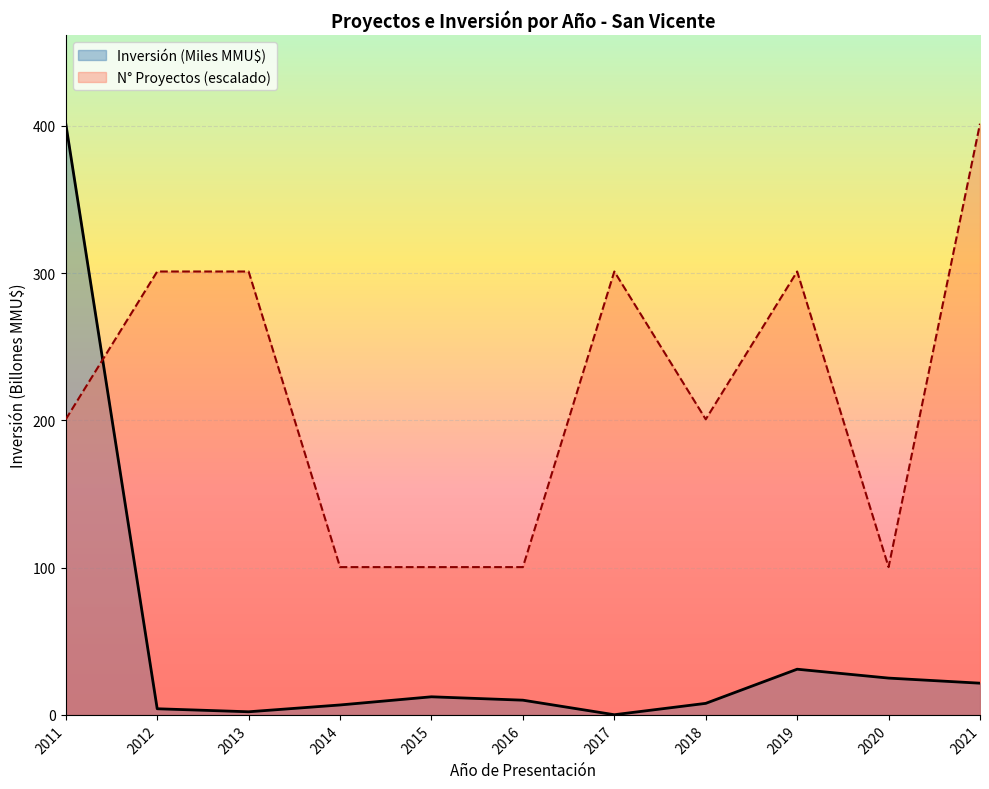

What is the value of the Inversión (Miles MMU$) point at the 1st from the left?

401.5